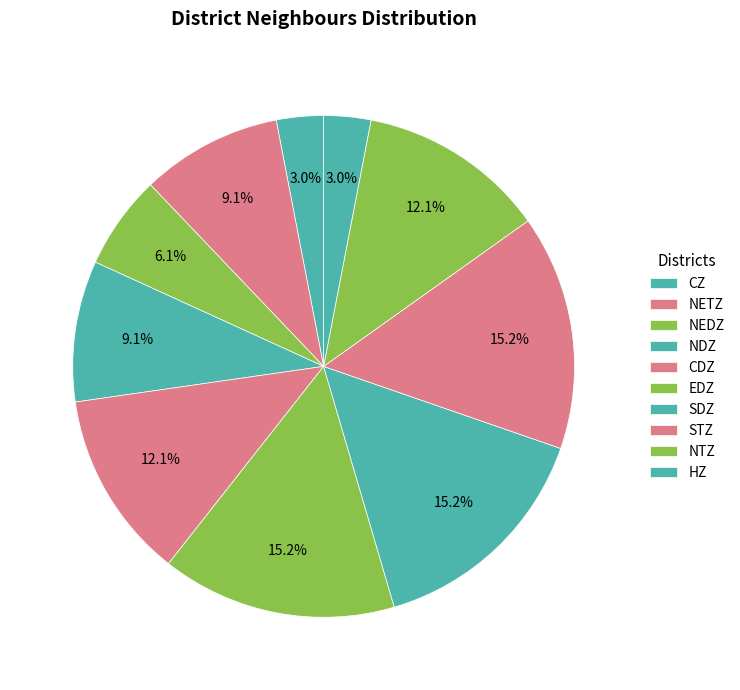

What is the smallest slice in the pie chart?

CZ